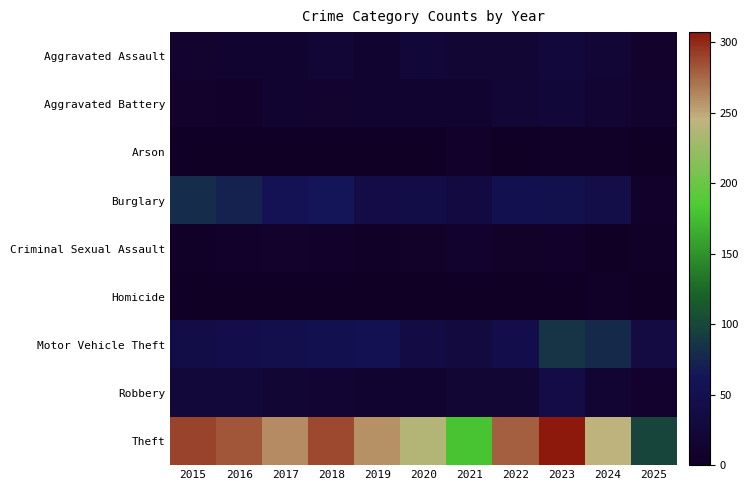

What is the difference between the highest and lowest values at 2016?

283